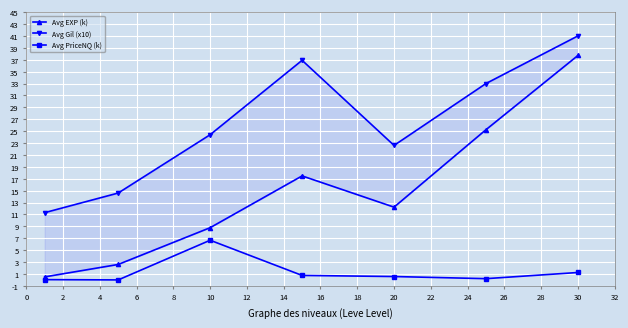

True or false: Avg PriceNQ (k) and Avg Gil (x10) intersect in this chart.

False